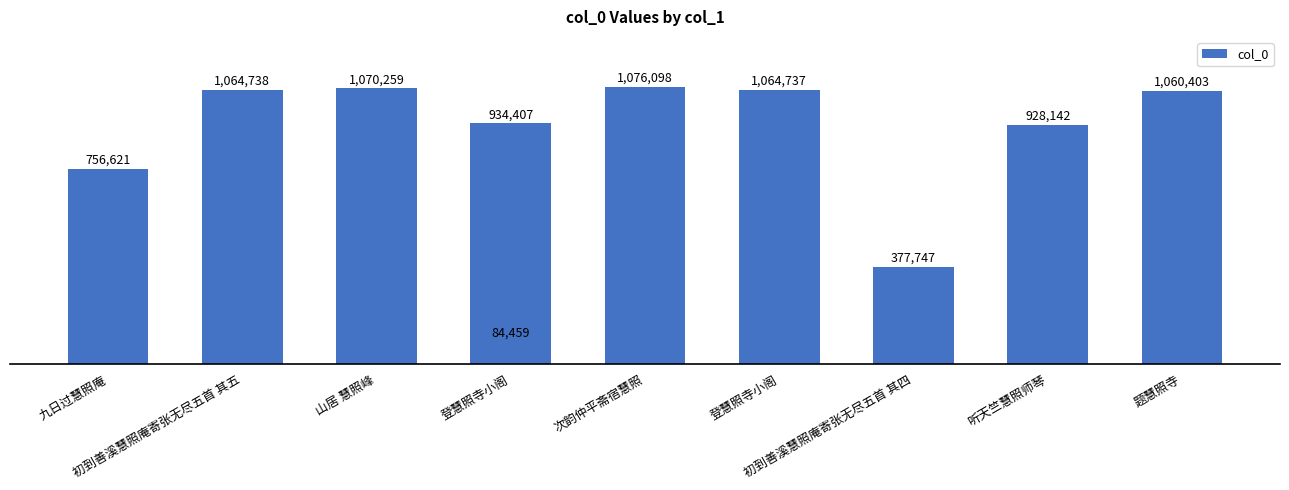

What is the difference between the second highest and minimum values?

985800